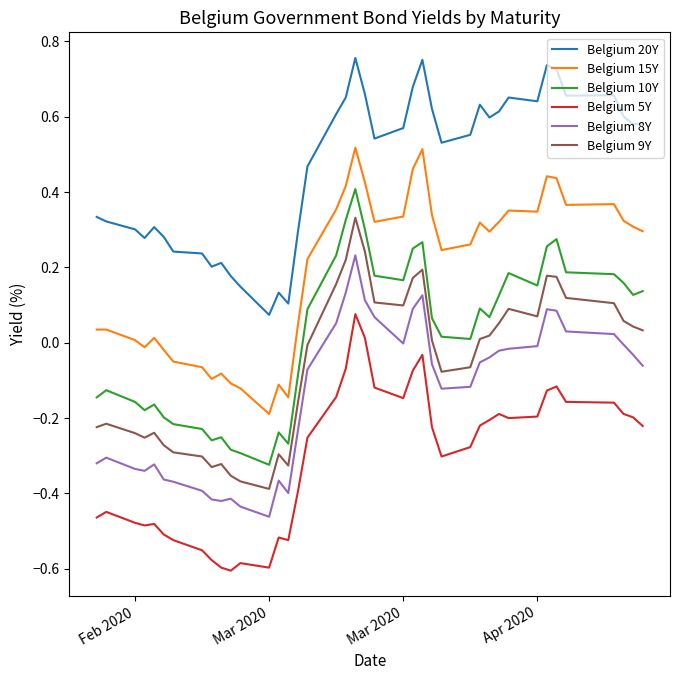

Does the chart have visible grid lines?

No